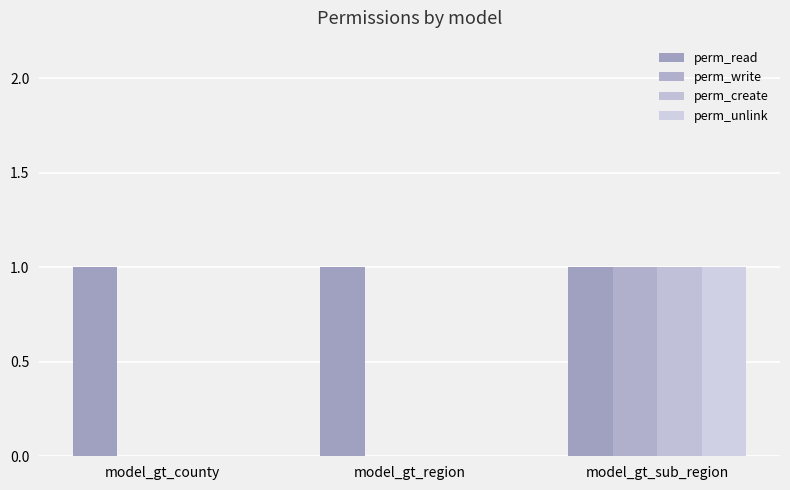

What are all the series names shown in the legend?

perm_read, perm_write, perm_create, perm_unlink